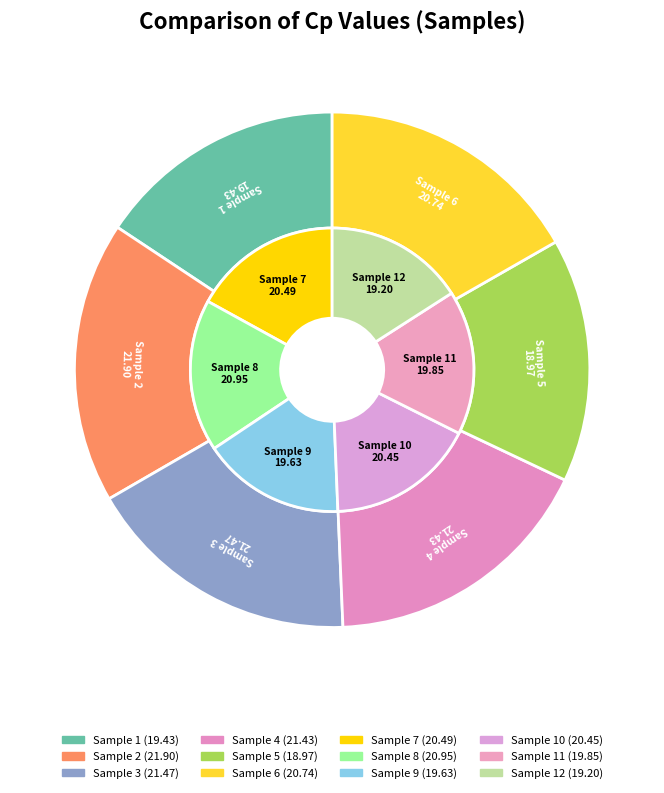

Is there a majority slice in this chart?

No